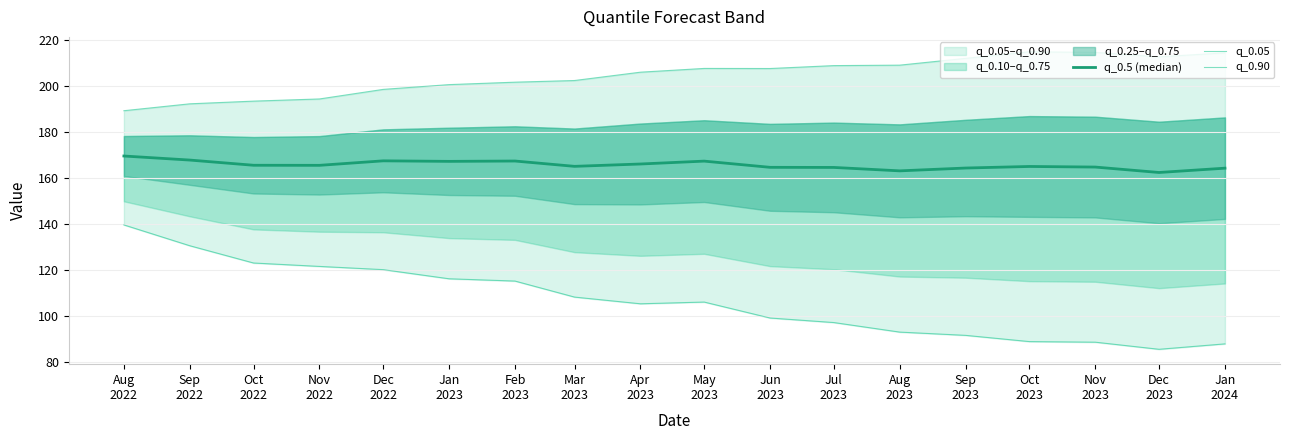

List the labels in order of q_0.90 value, smallest first.

Aug
2022, Sep
2022, Oct
2022, Nov
2022, Dec
2022, Jan
2023, Feb
2023, Mar
2023, Apr
2023, Jun
2023, May
2023, Jul
2023, Aug
2023, Sep
2023, Dec
2023, Jan
2024, Nov
2023, Oct
2023